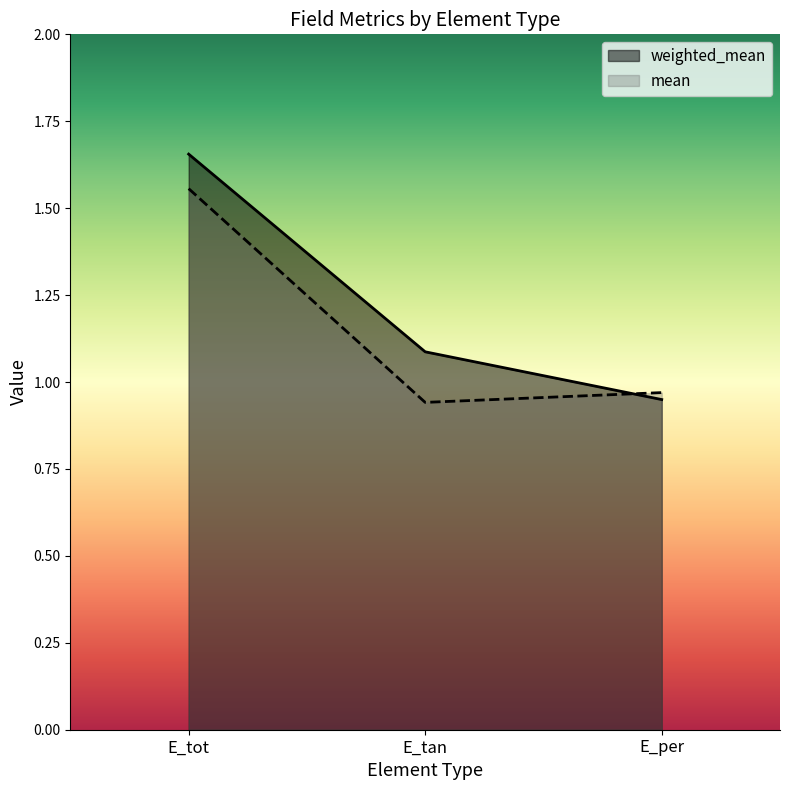

At which category does the chart reach its minimum across all series?

E_tan